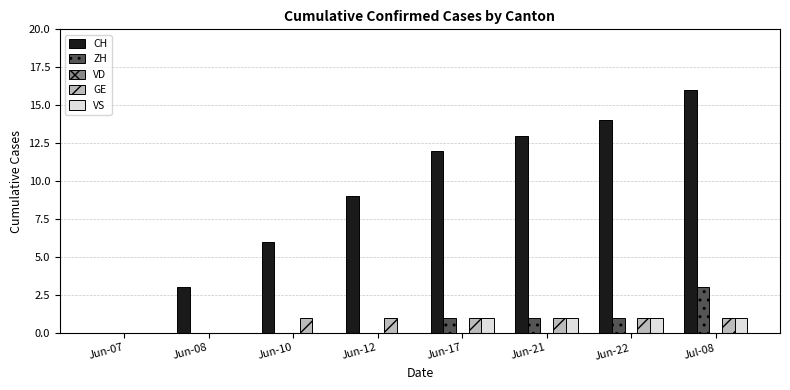

How many groups of bars are there?

8